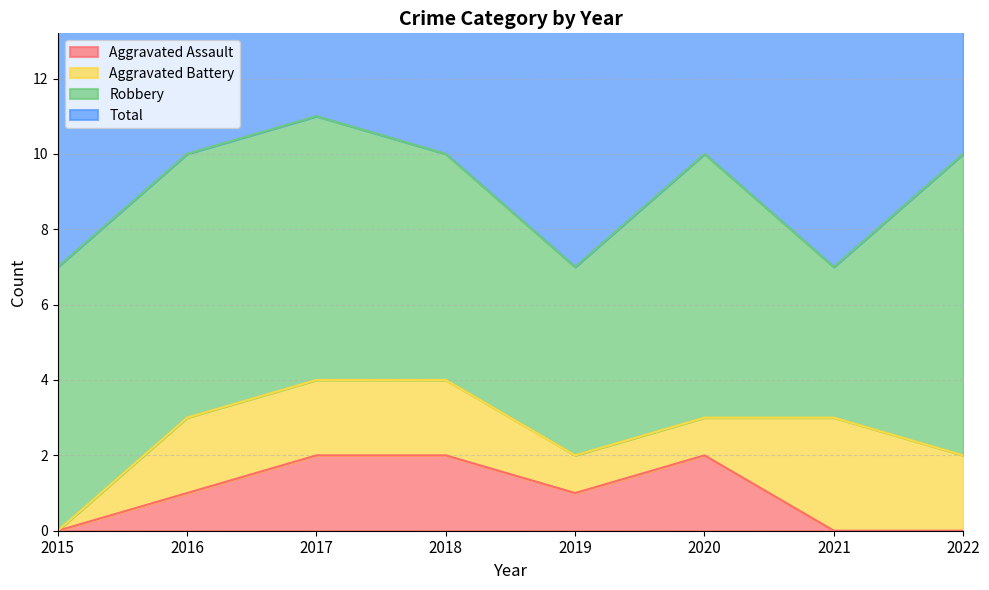

Is it true that Total equals 6 at 2020?

False